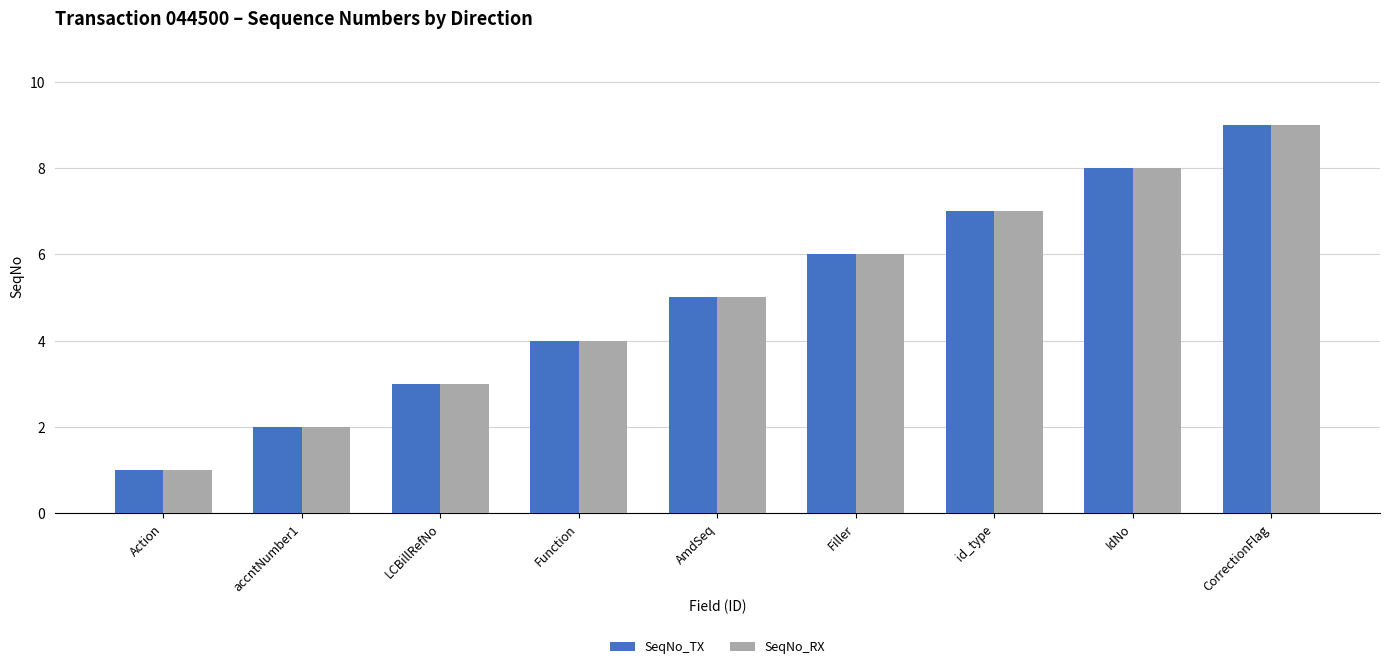

At which category is the sum across all series the highest?

CorrectionFlag